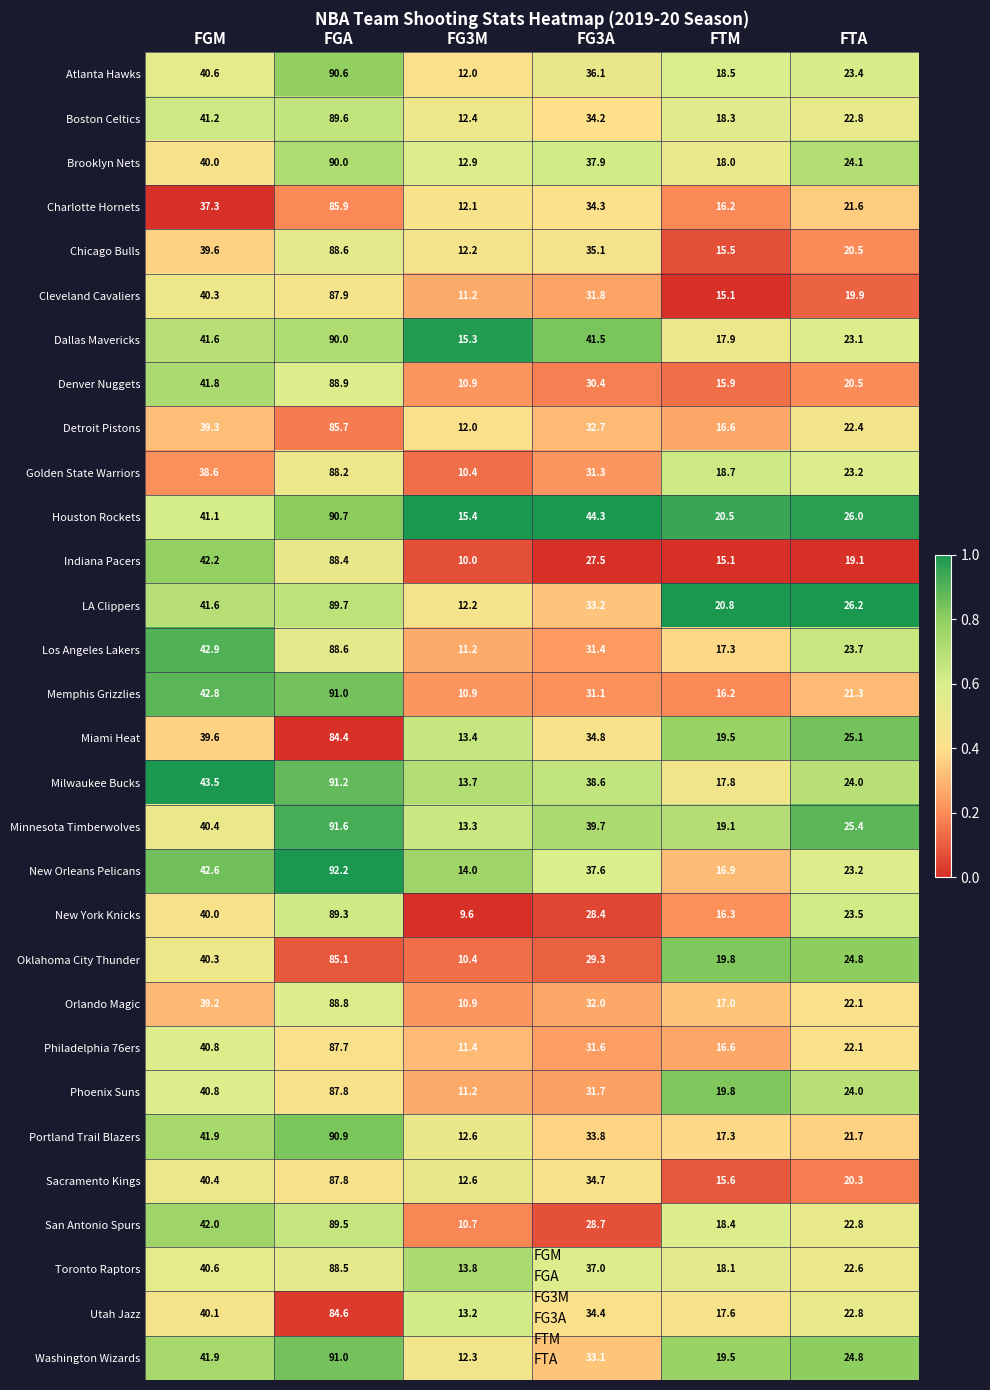

What is the sum of the Memphis Grizzlies values at FGM and FGA?

133.8